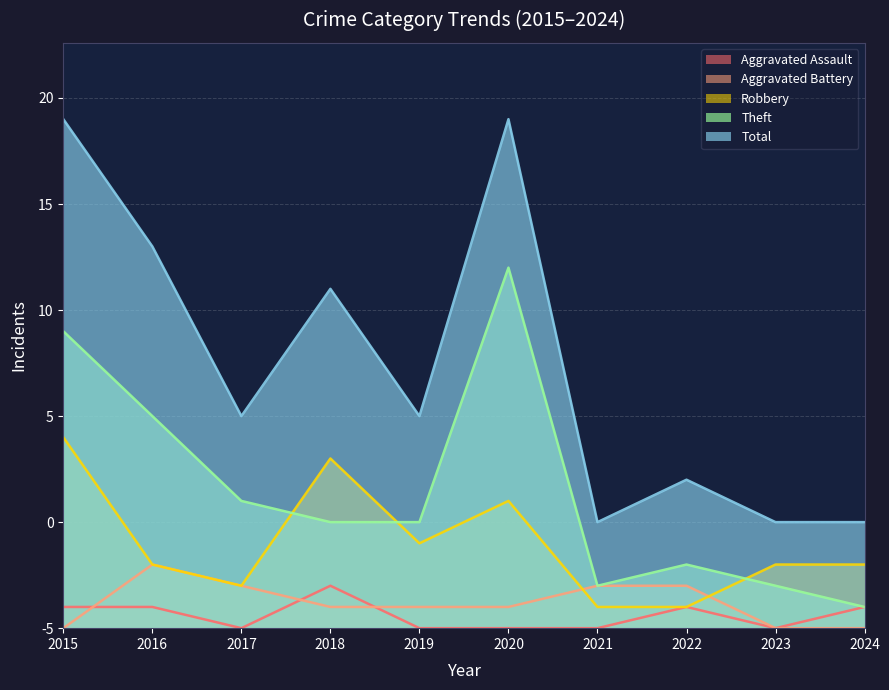

Does the chart display data point markers on the line(s)?

No